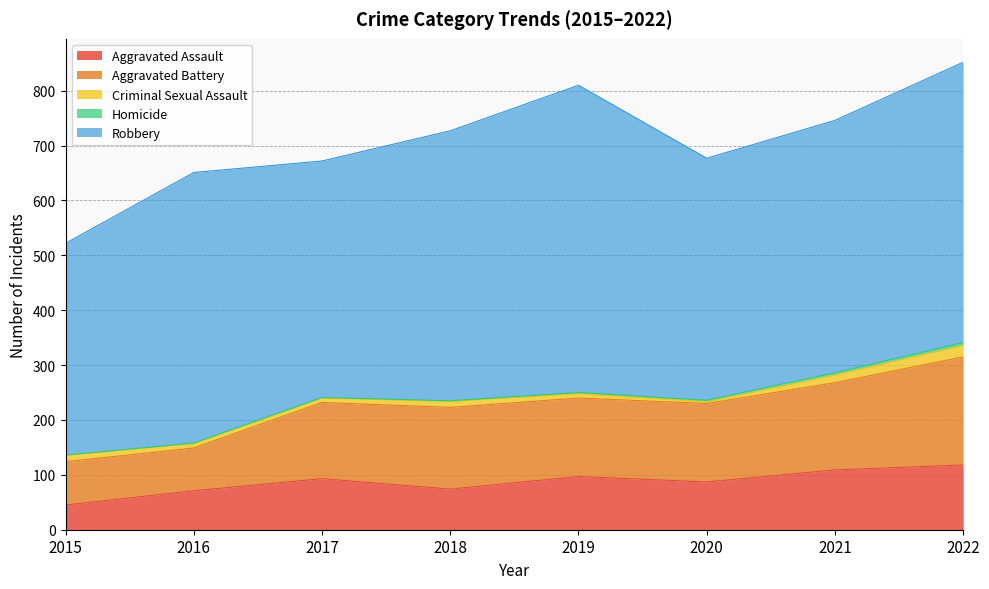

What is the maximum value shown in the chart?

560